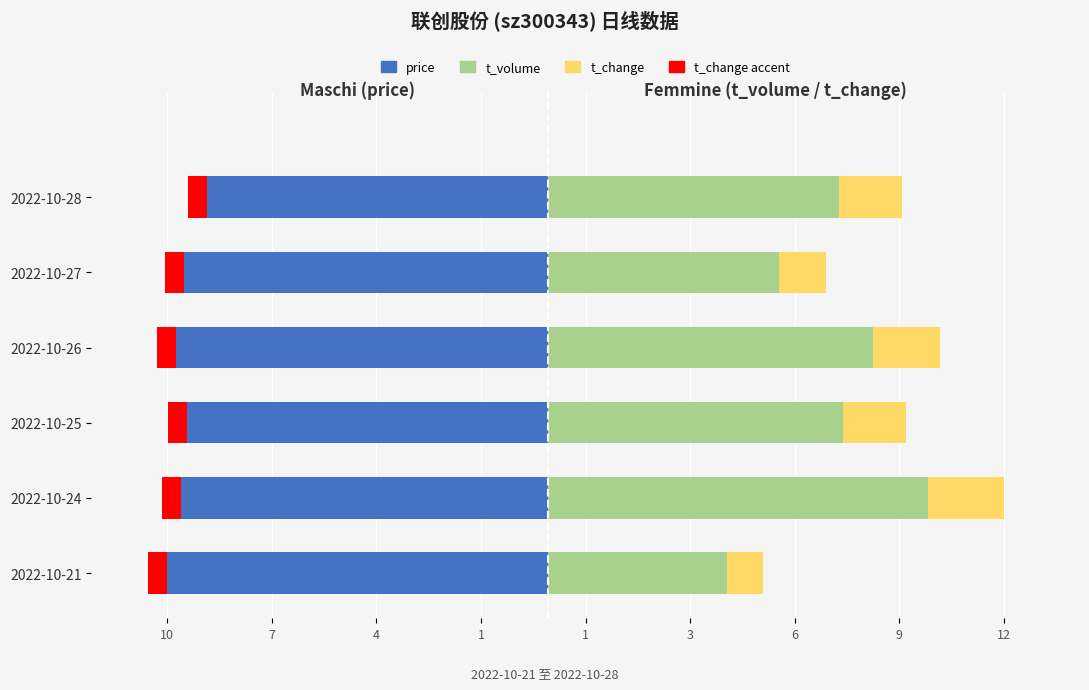

The t_volume series shows 7.0 at 2022-10-21. True or false?

False